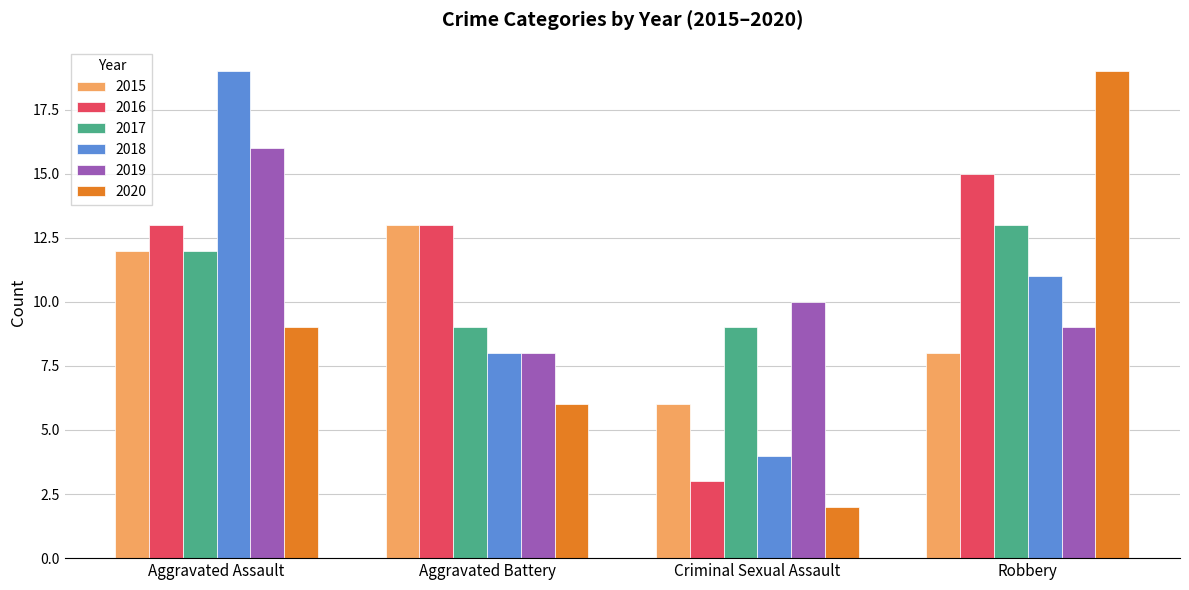

Reading left to right, list all the values displayed in this chart.

2015: 12	13	6	8
2016: 13	13	3	15
2017: 12	9	9	13
2018: 19	8	4	11
2019: 16	8	10	9
2020: 9	6	2	19